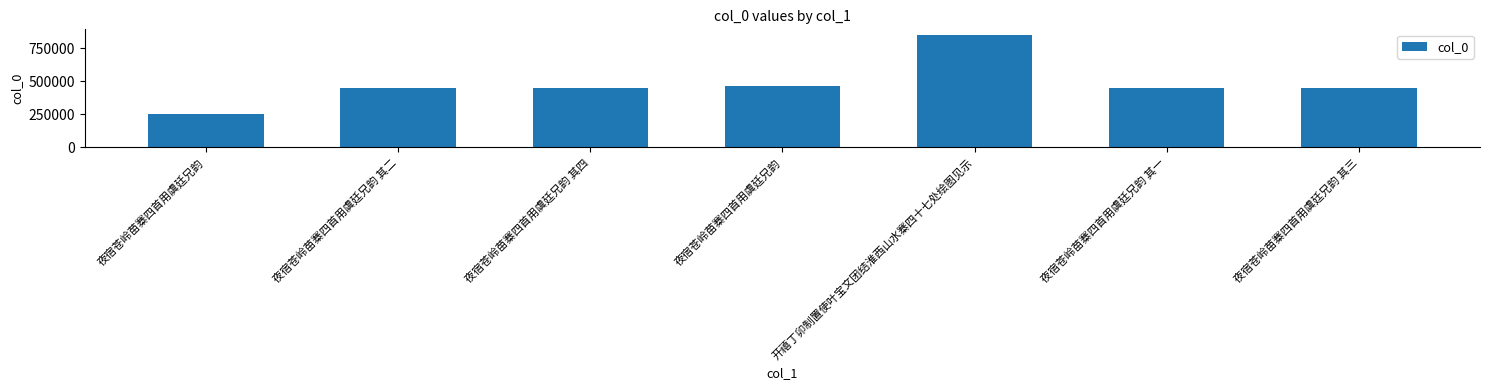

Where does the data first go above 452428?

夜宿苍岭苗寨四首用虞廷兄韵 其四